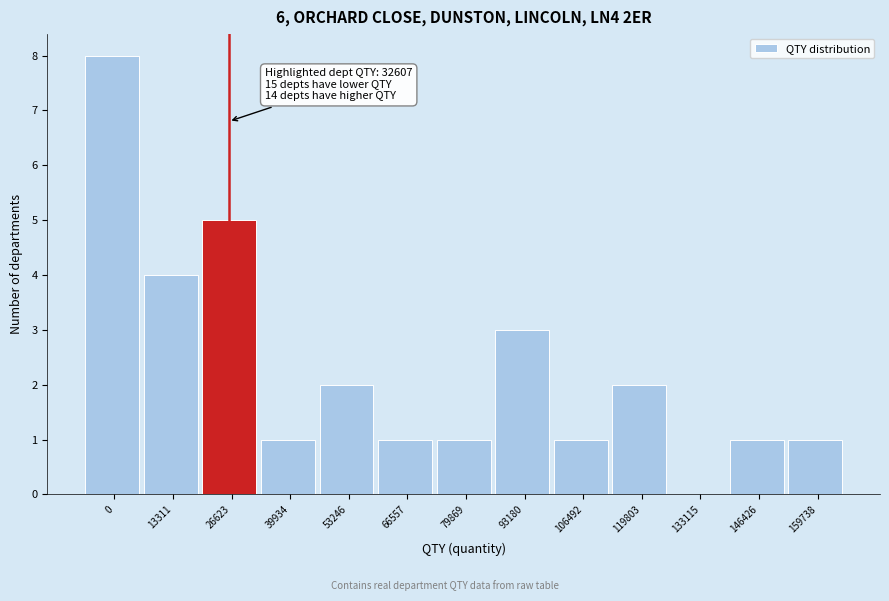

Reading left to right, extract all data points from this chart.

0=8	13311=4	26623=5	39934=1	53246=2	66557=1	79869=1	93180=3	106492=1	119803=2	133115=0	146426=1	159738=1